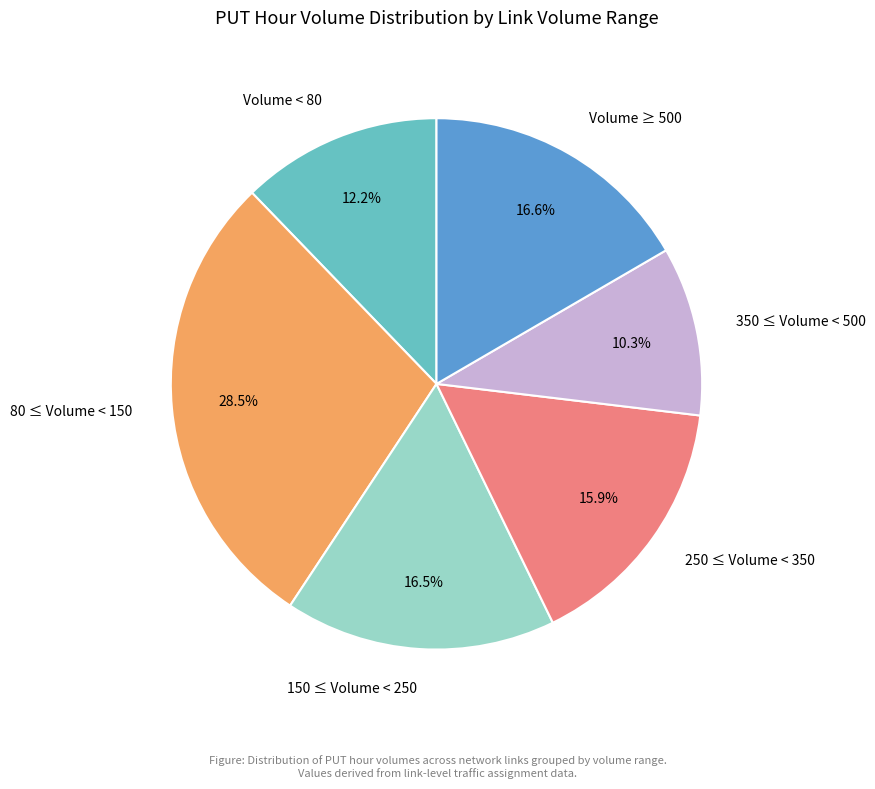

What percentage is NOT represented by 350 ≤ Volume < 500?

89.7%